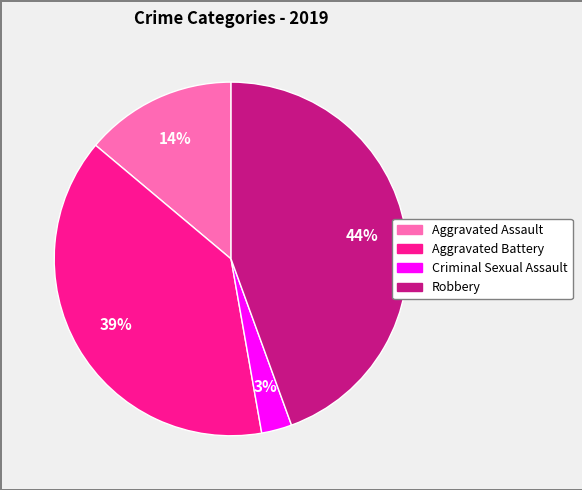

Is there any slice that represents more than half of the pie?

No